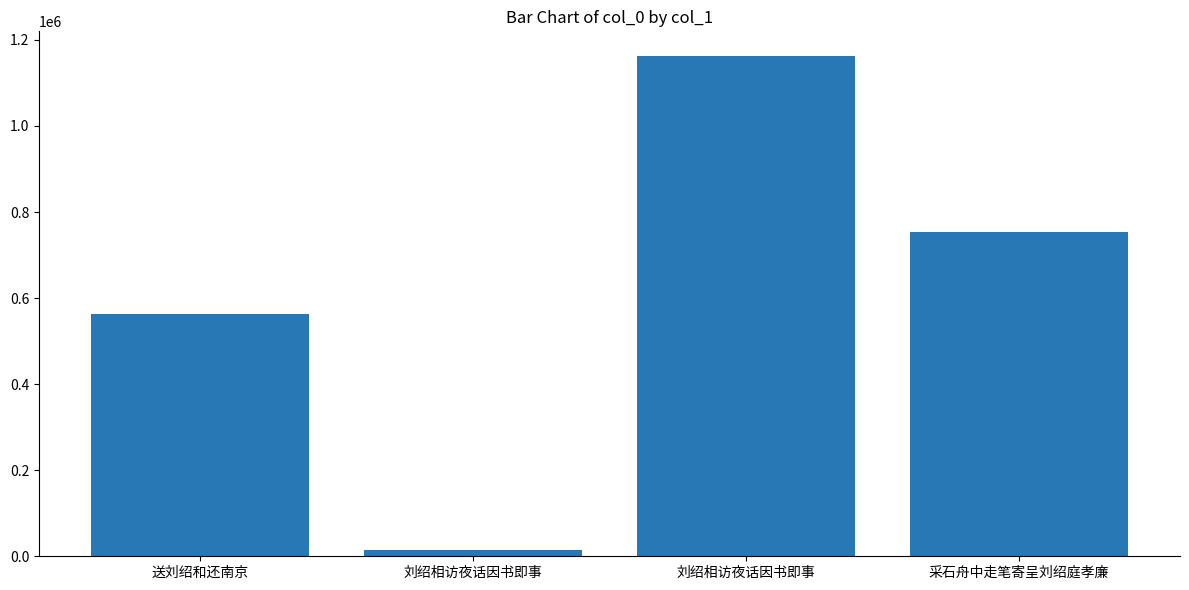

Reading left to right, transcribe all the data shown in this chart.

送刘绍和还南京=562428	刘绍相访夜话因书即事=13456	刘绍相访夜话因书即事=1161913	采石舟中走笔寄呈刘绍庭孝廉=752854